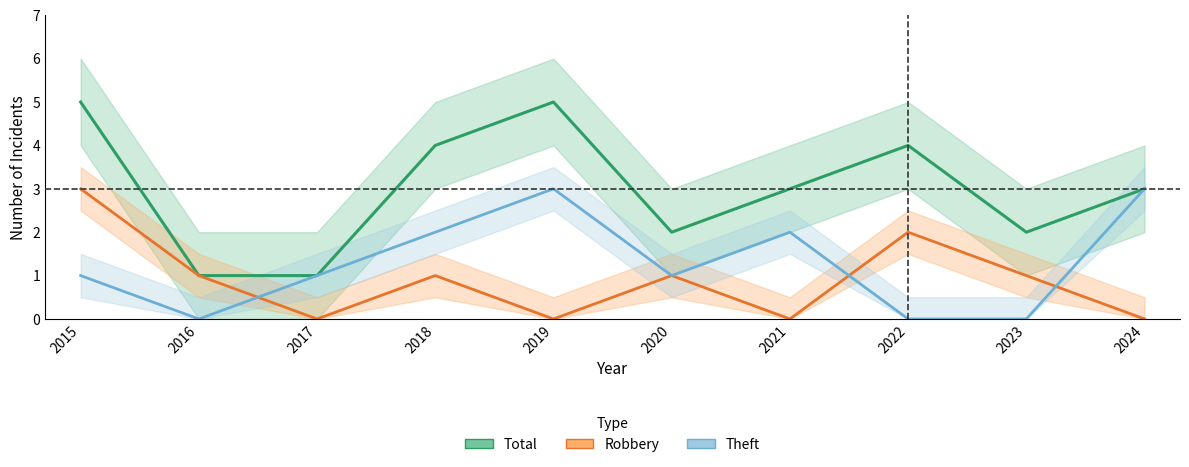

Which series has the widest spread of values?

Total